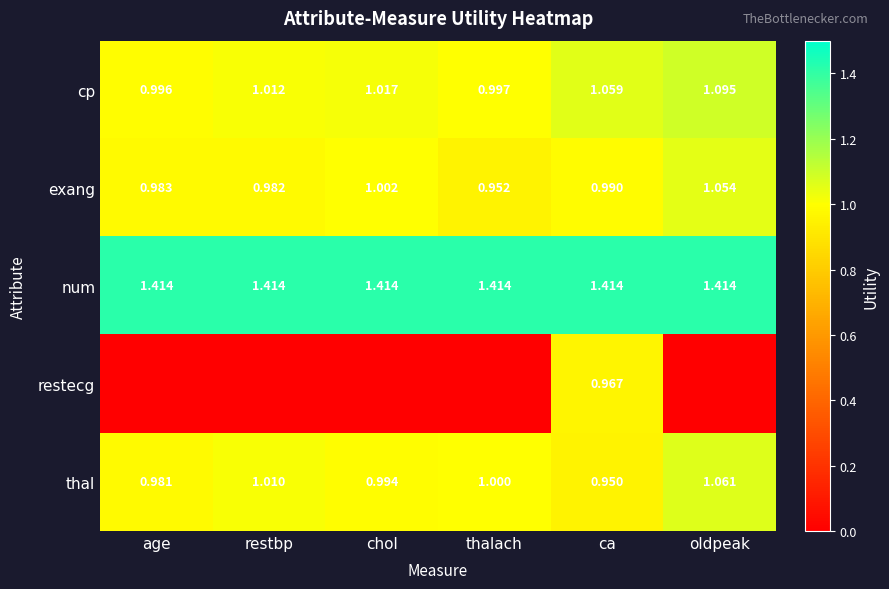

Which category has the lowest value in the exang series?

thalach